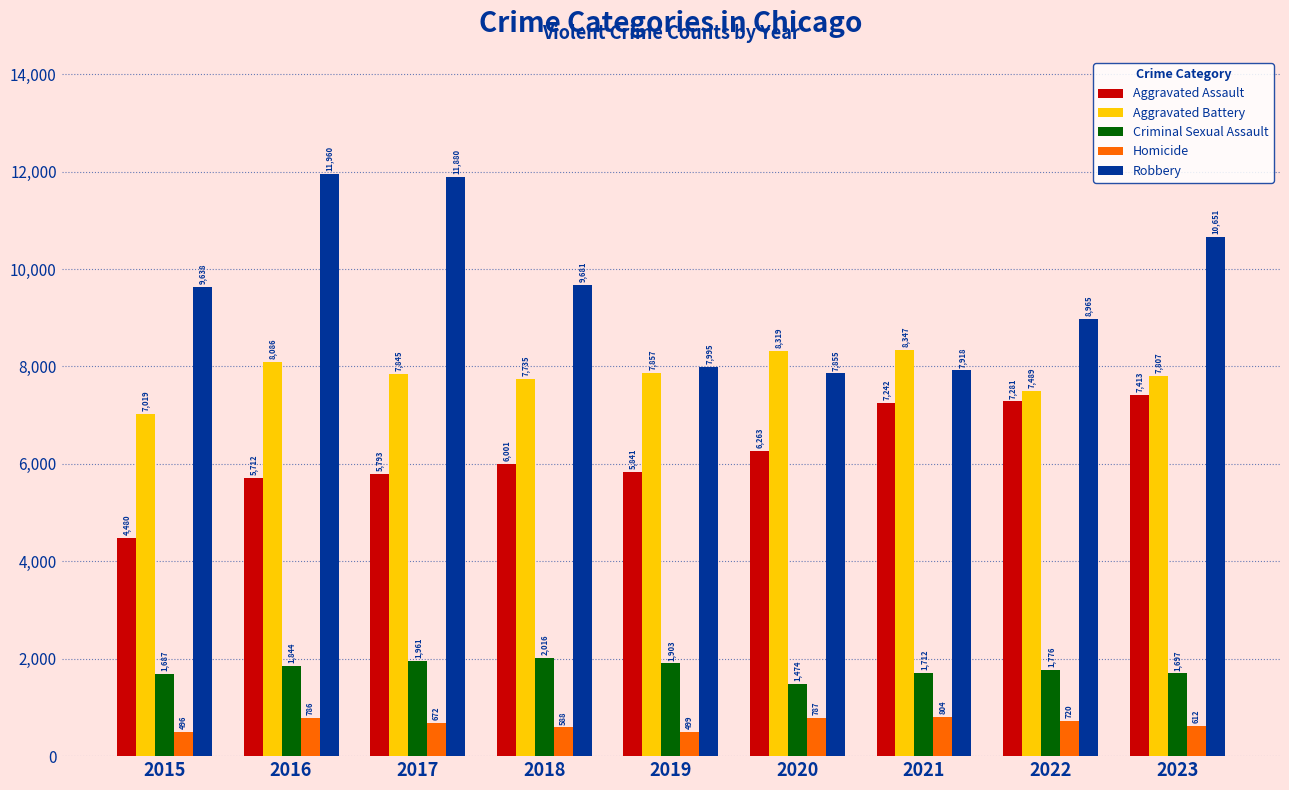

Is the value of Homicide at 2018 greater than the value of Robbery at 2023?

No